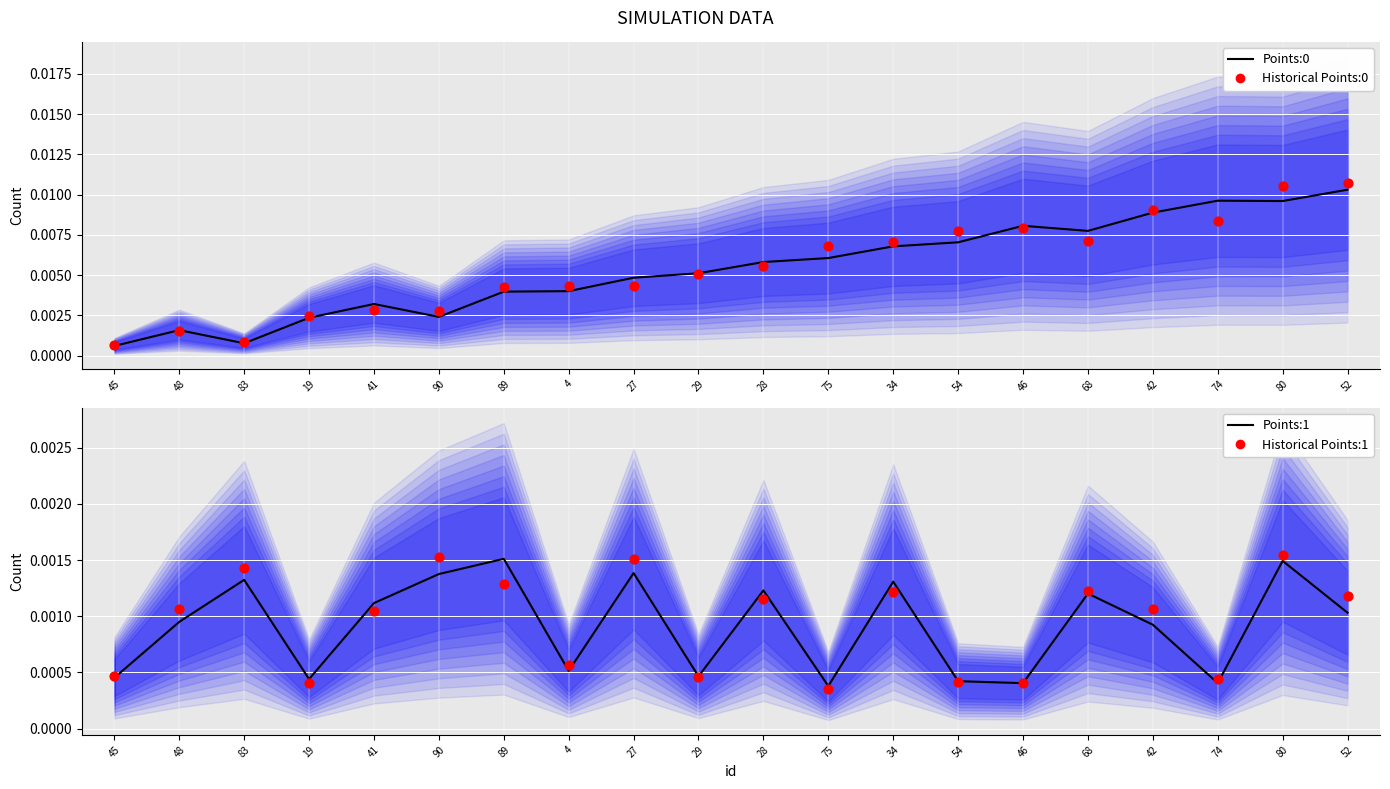

Which series contains the lowest Y value?

Historical Points:1